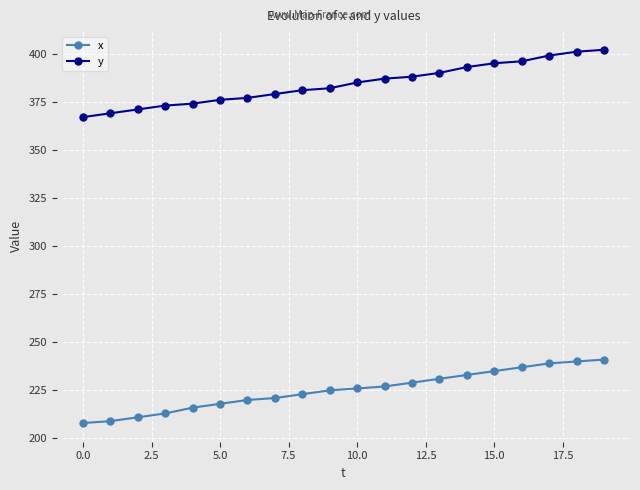

At how many categories does at least one series exceed 230?

20